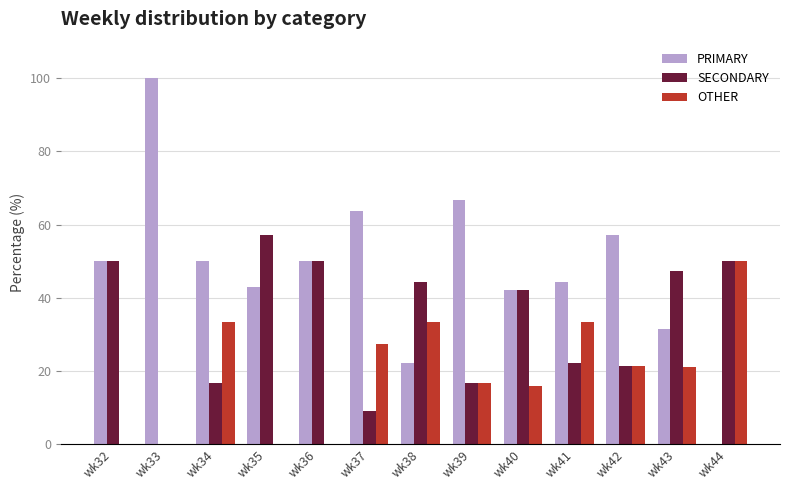

What is the highest value of the PRIMARY series?

100.0